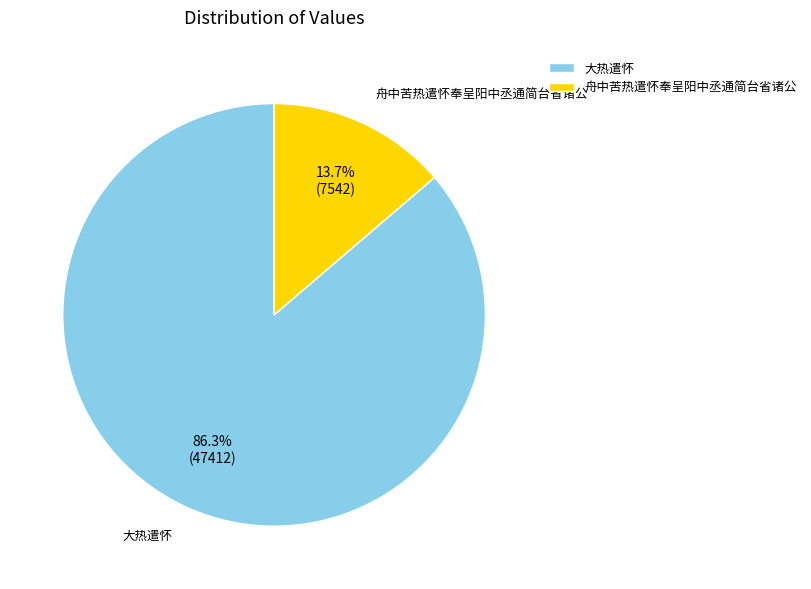

Does any single category account for the majority?

Yes